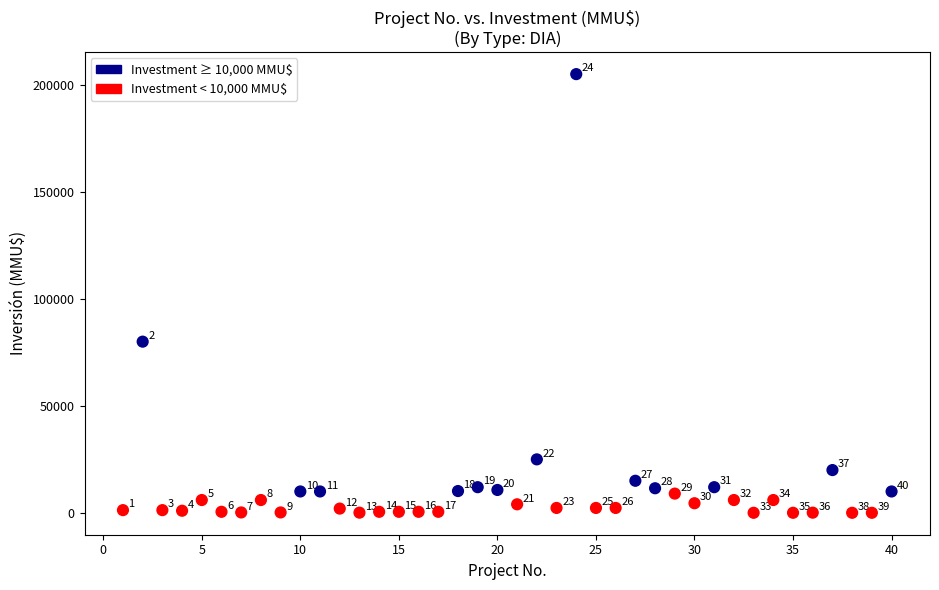

What is the range of X values (max minus min)?

39